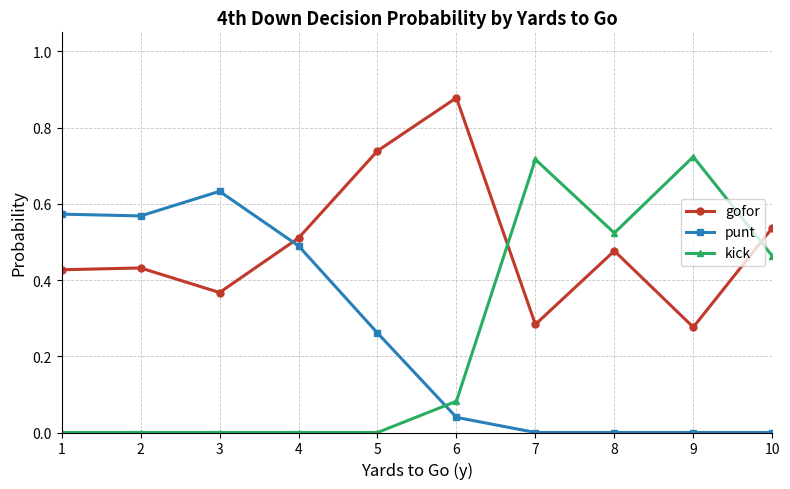

Which series has the widest spread of values?

kick